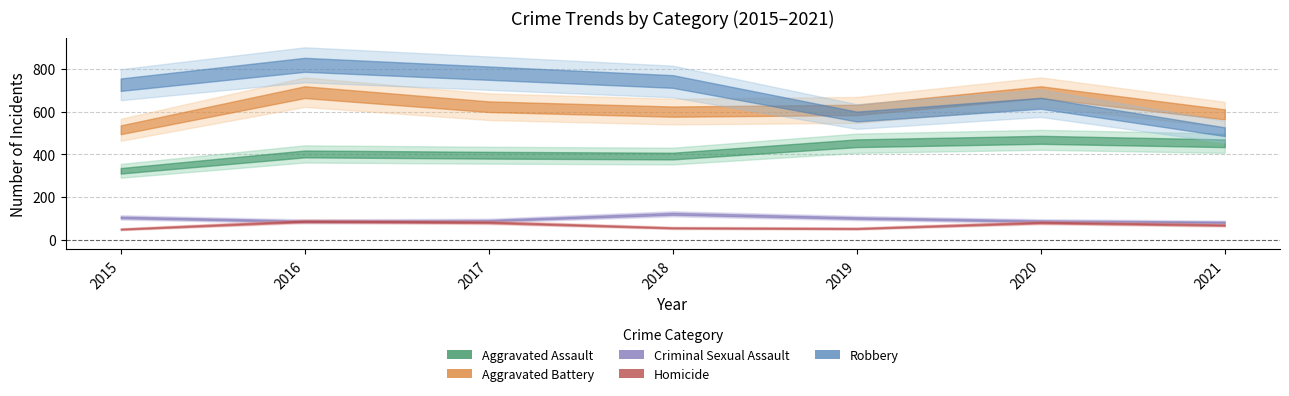

What are all the series names shown in the legend?

Aggravated Assault, Aggravated Battery, Criminal Sexual Assault, Homicide, Robbery